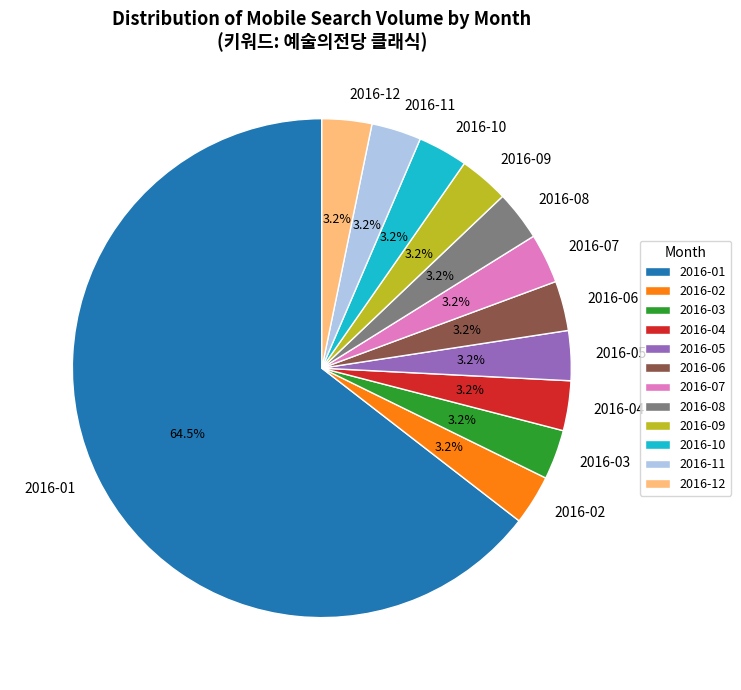

Combined, do 2016-04 and 2016-12 account for over 50%?

No